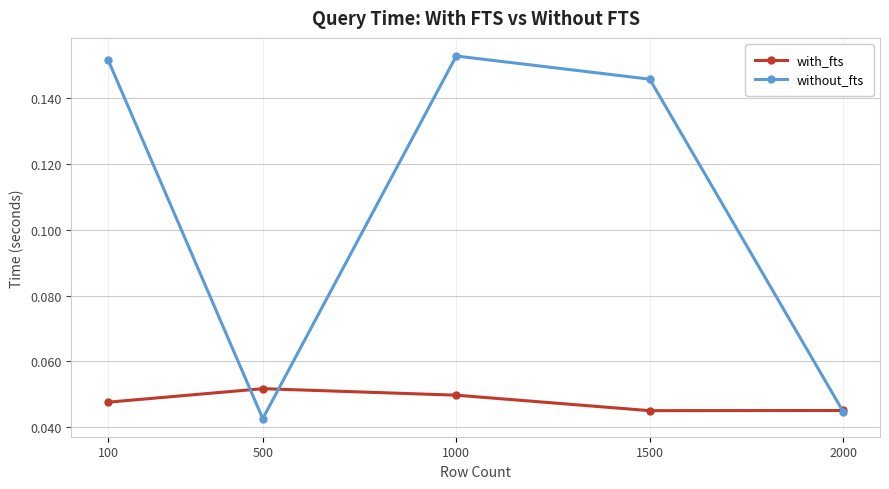

Which series changed the most between 500 and 1500?

without_fts